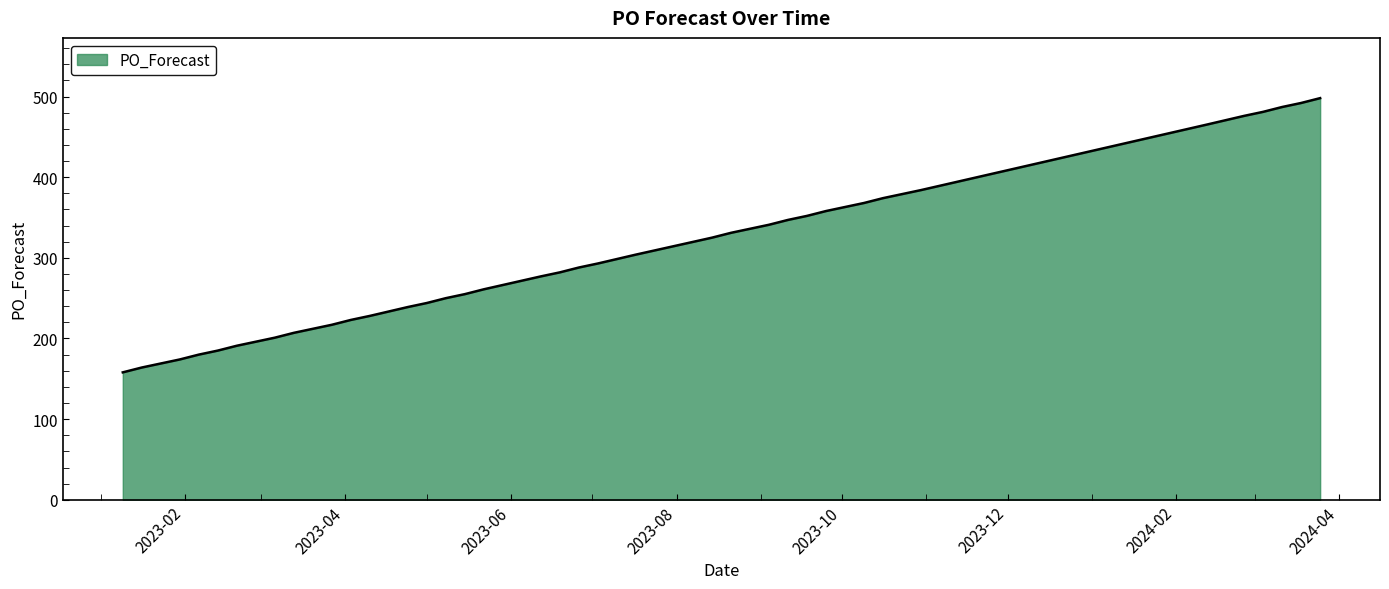

What is the difference between the maximum and minimum values?

340